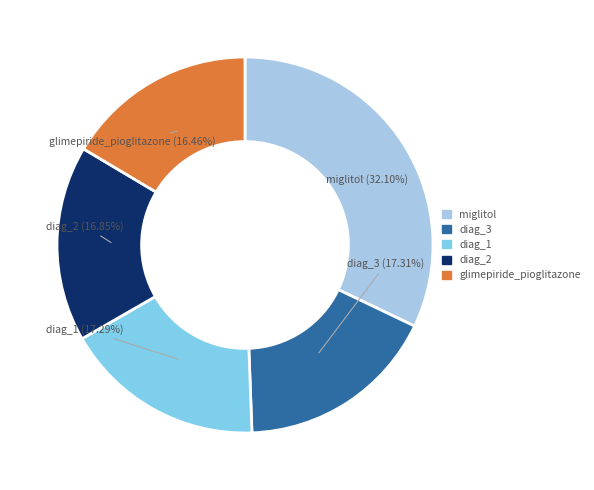

Is there a majority slice in this chart?

No